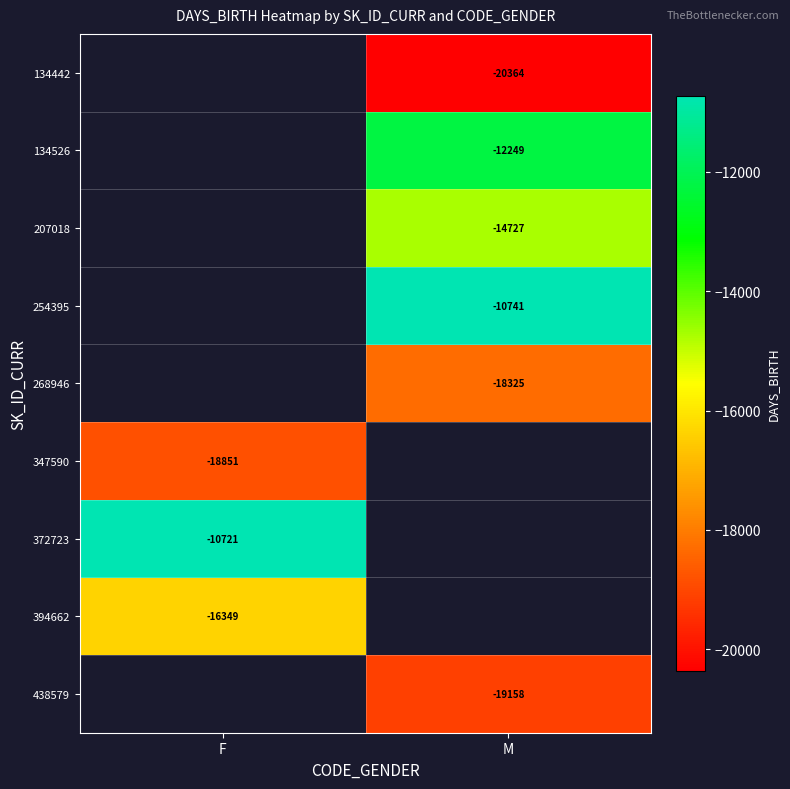

The 394662 series shows -16349 at F. True or false?

True